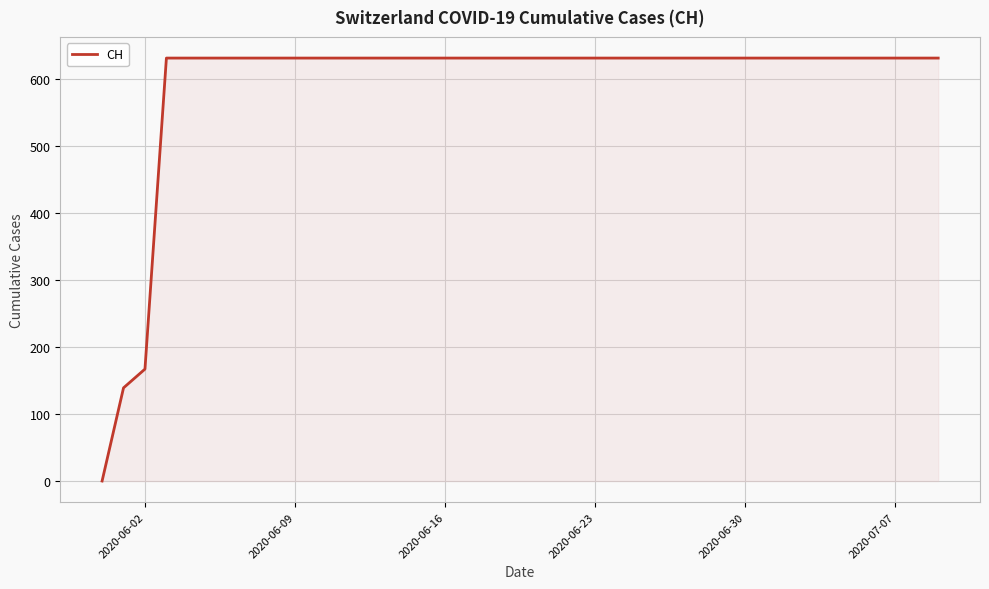

What is the greatest value displayed?

631